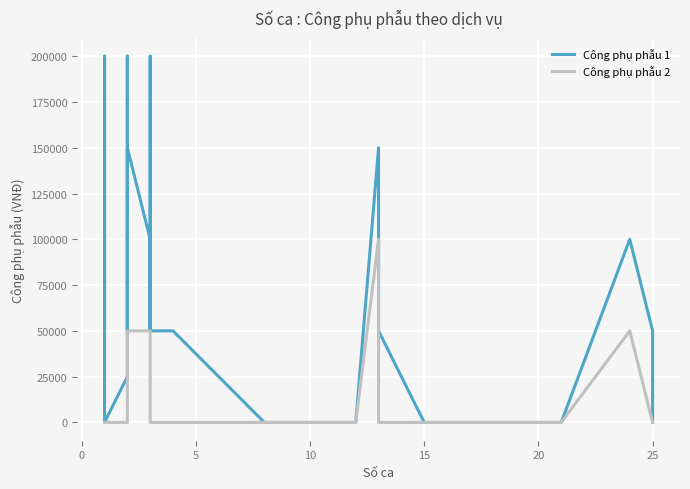

How many interior local valleys does the Công phụ phẫu 1 series have?

2